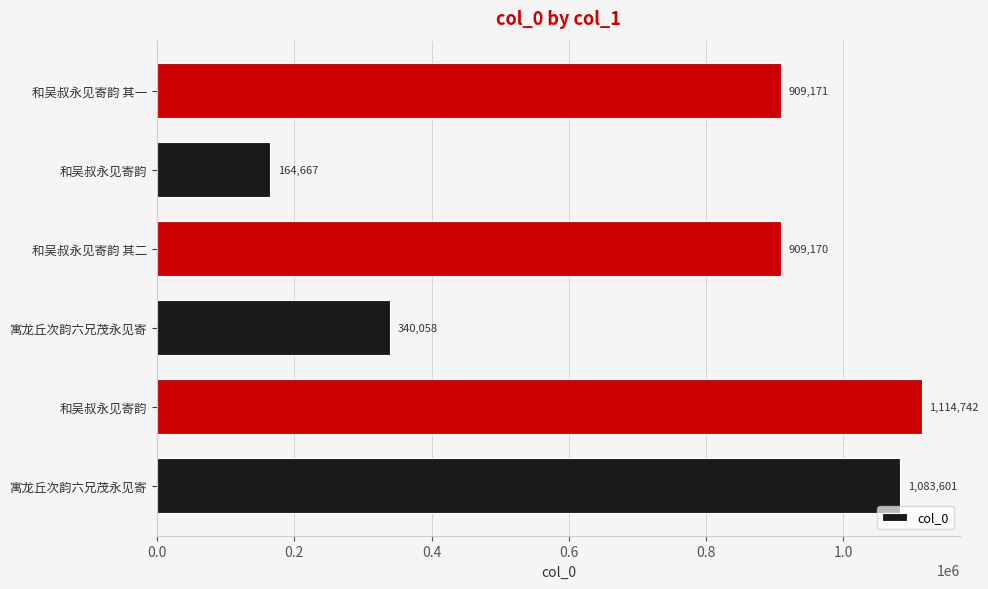

Does the chart contain any negative values?

No